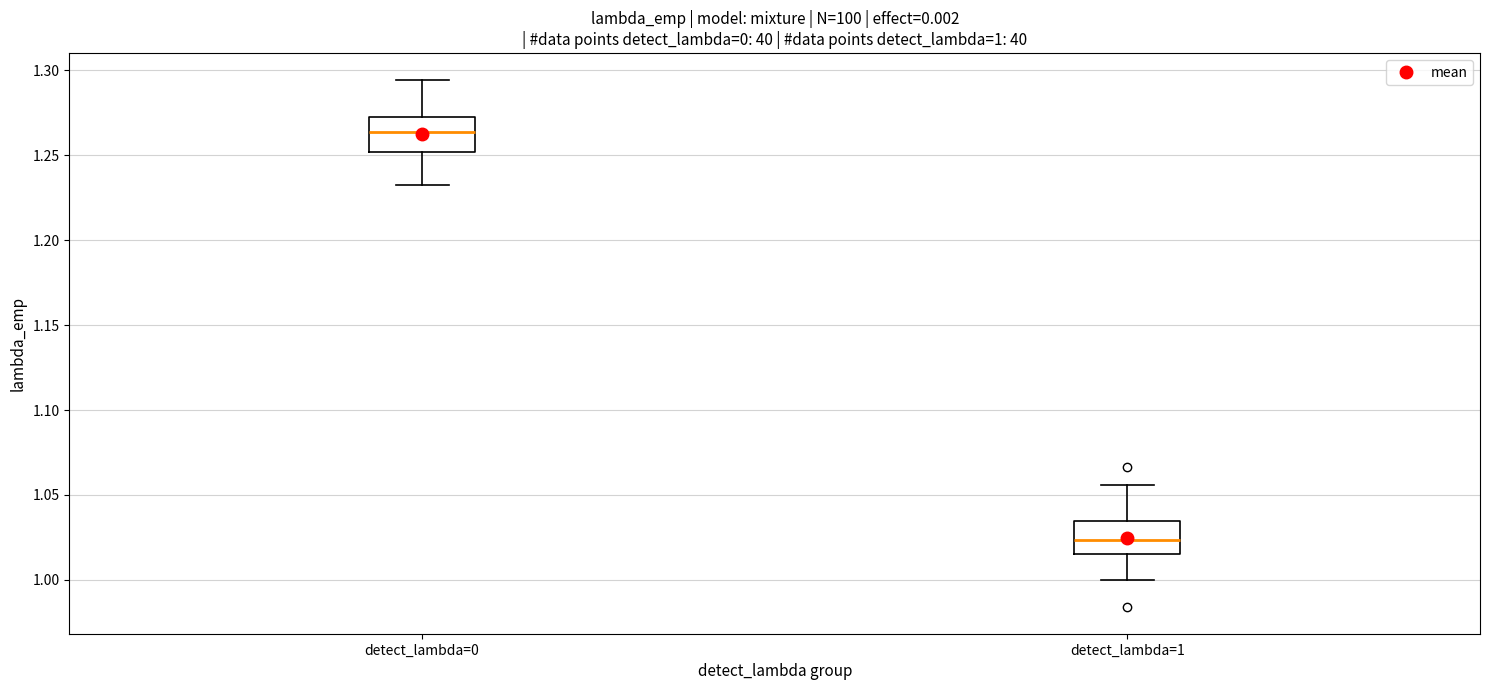

Which box has the highest median line?

detect_lambda=0